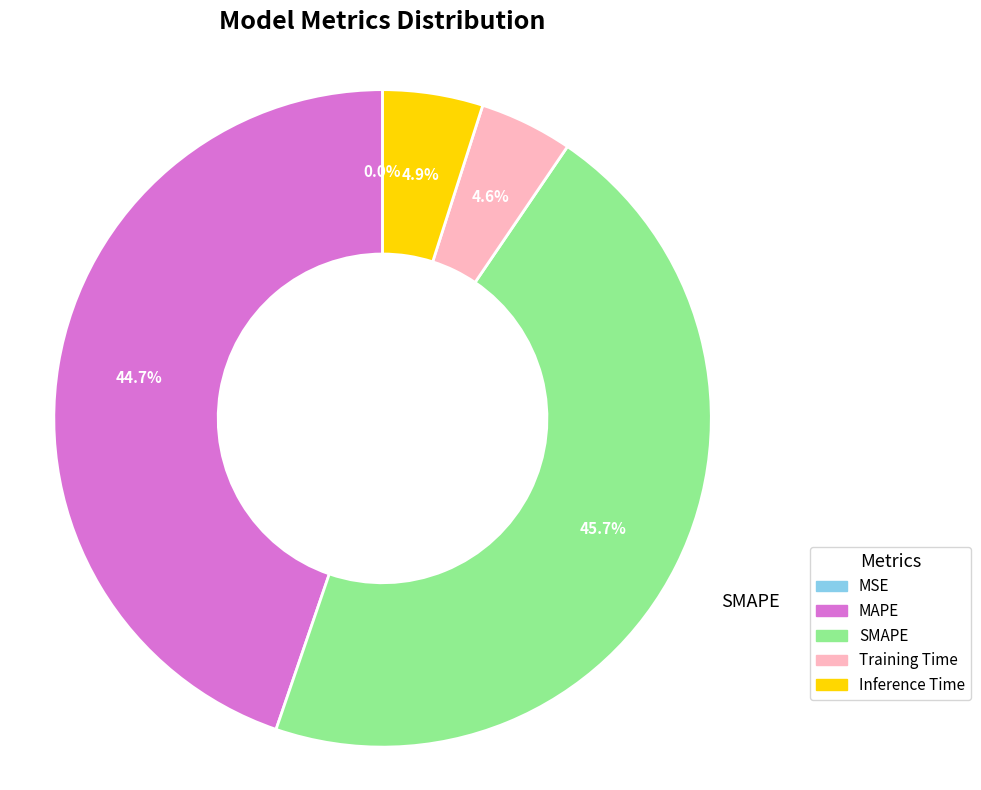

To the nearest percent, what is the average slice percentage?

20%